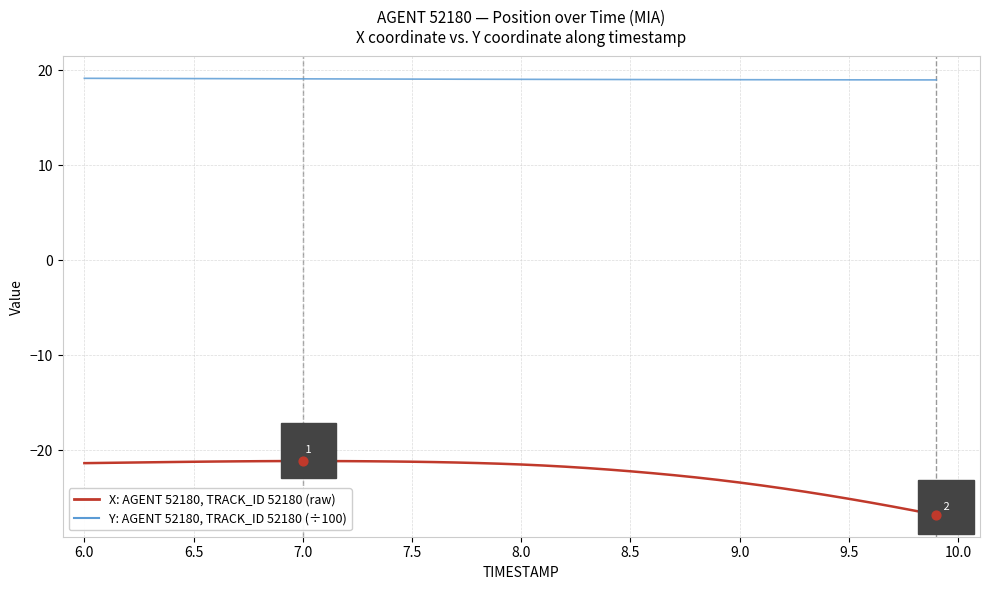

What is the smallest value displayed?

-26.8